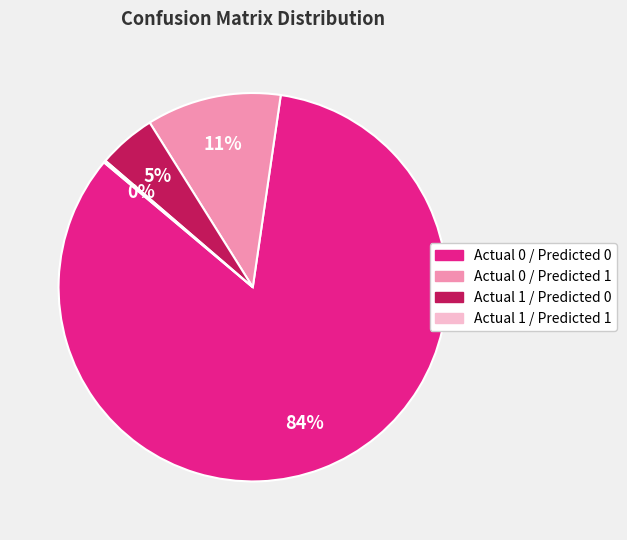

True or false: Actual 0 / Predicted 0 accounts for 90% of the total.

False